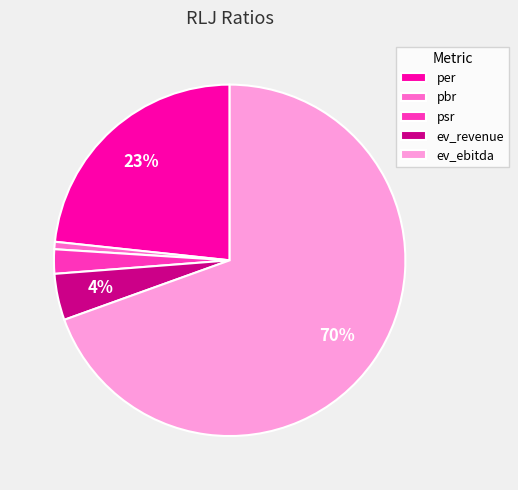

To the nearest percent, what portion does per represent?

23%